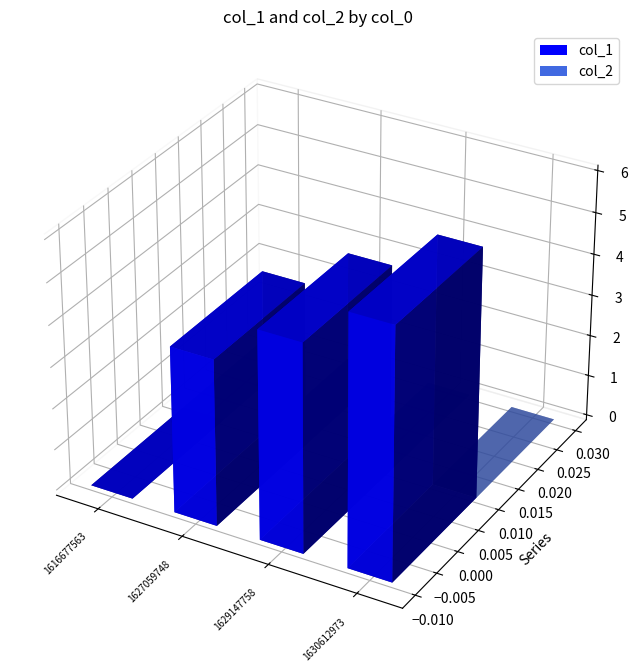

Which series has the largest range (max minus min)?

col_1